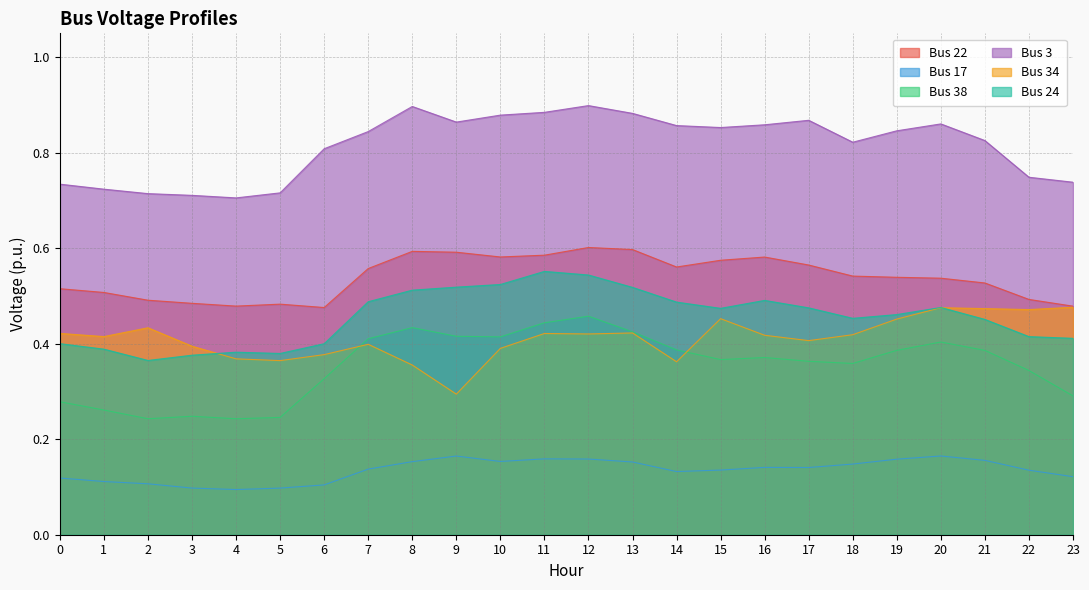

Does the chart display data point markers on the line(s)?

No